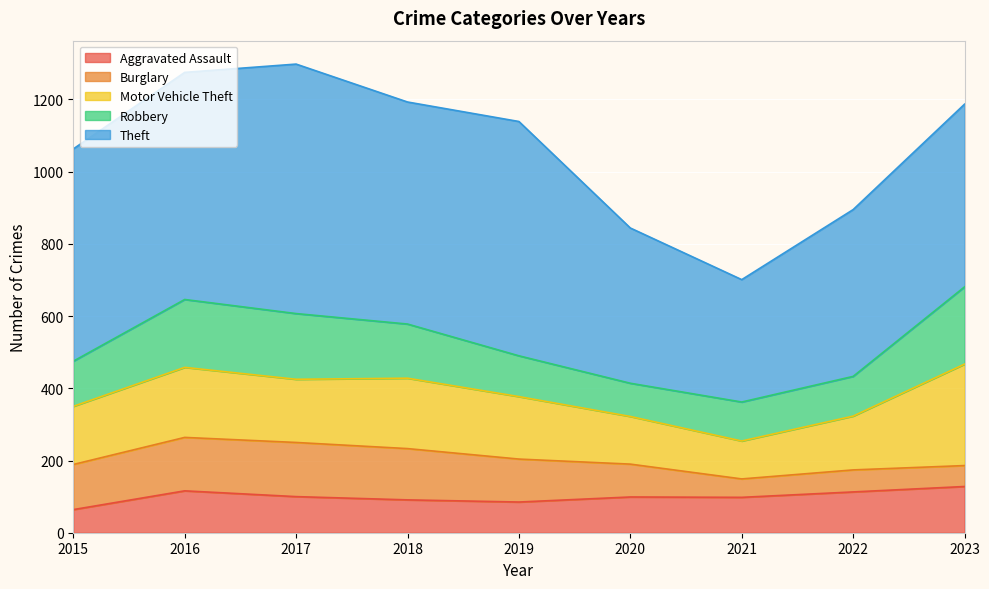

At which category does Aggravated Assault reach its first local valley?

2019